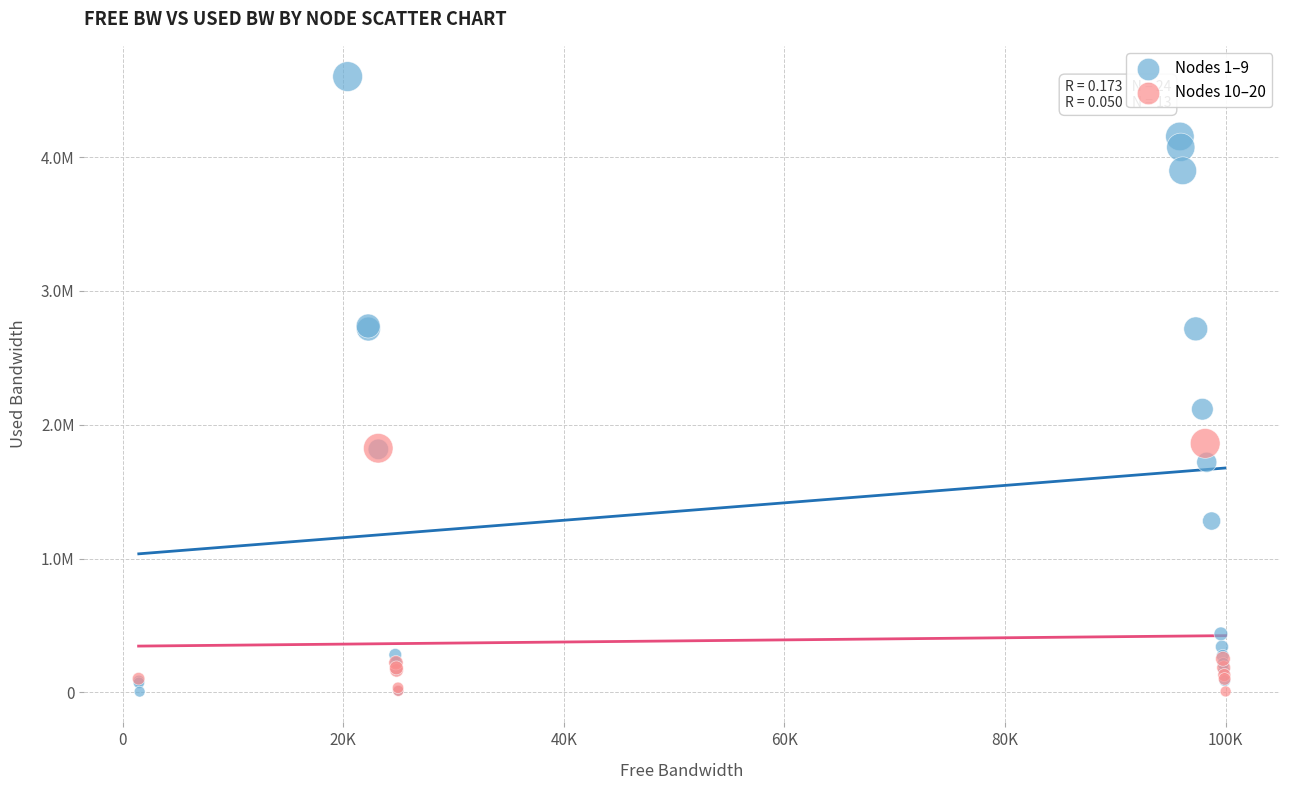

Which series has the largest Y range (max minus min)?

Nodes 1–9